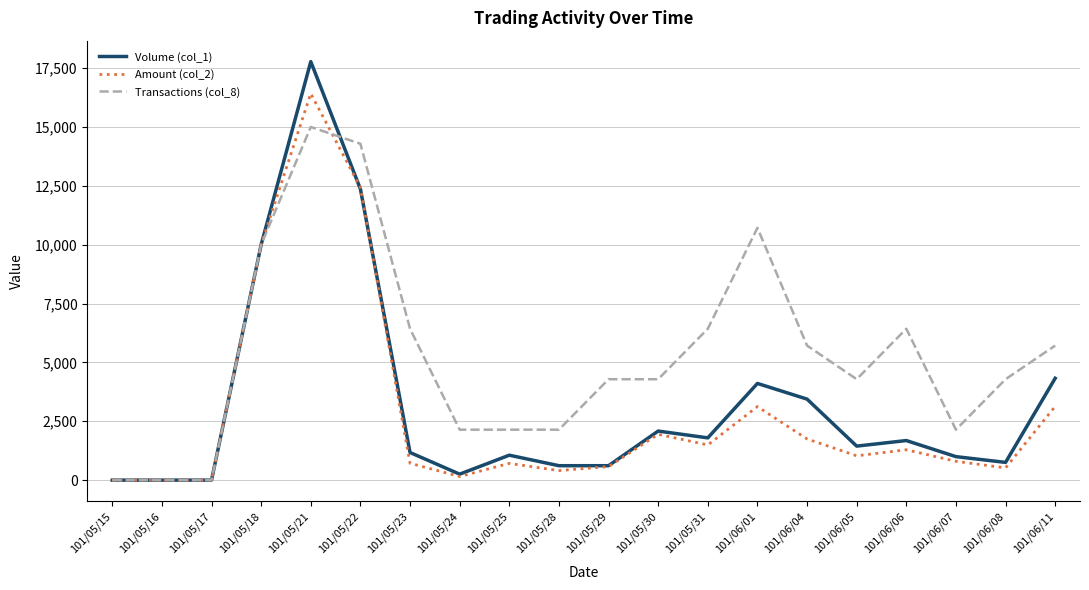

The value of Transactions (col_8) at 101/06/08 is 4285.7. True or false?

True